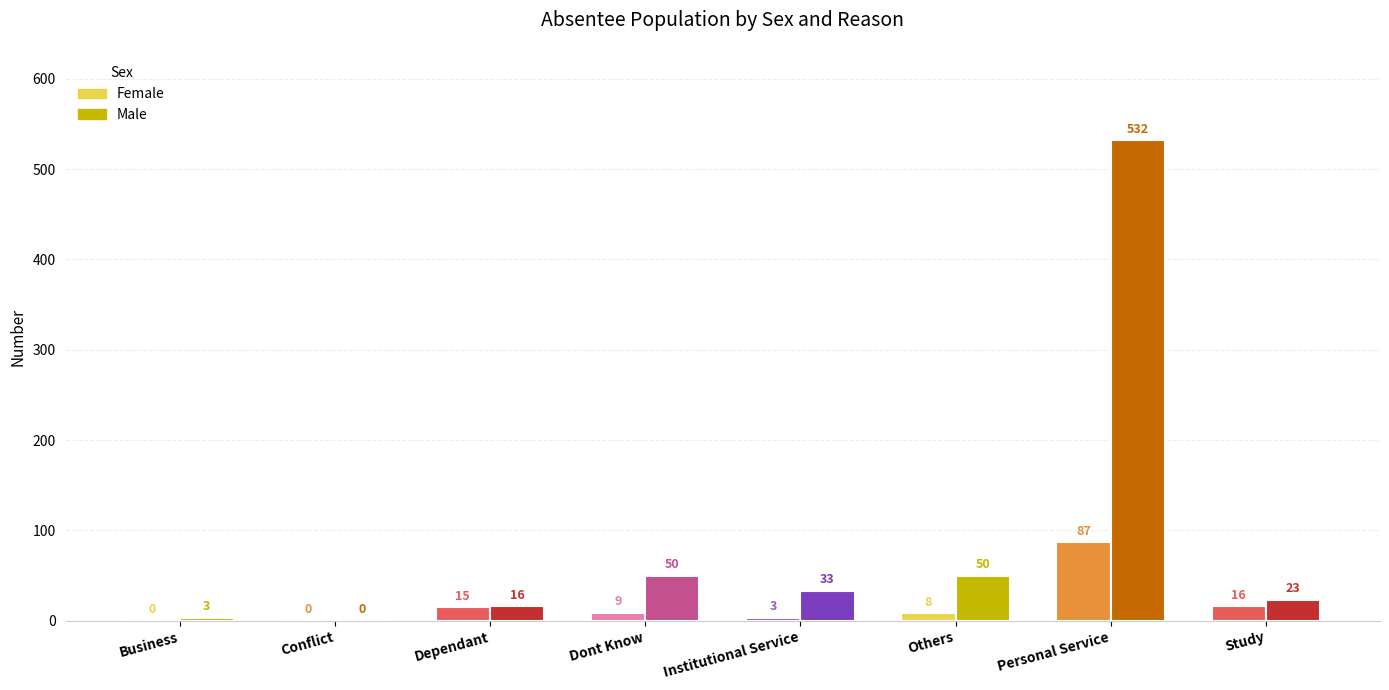

List the series in order of their overall mean, lowest first.

Female, Male